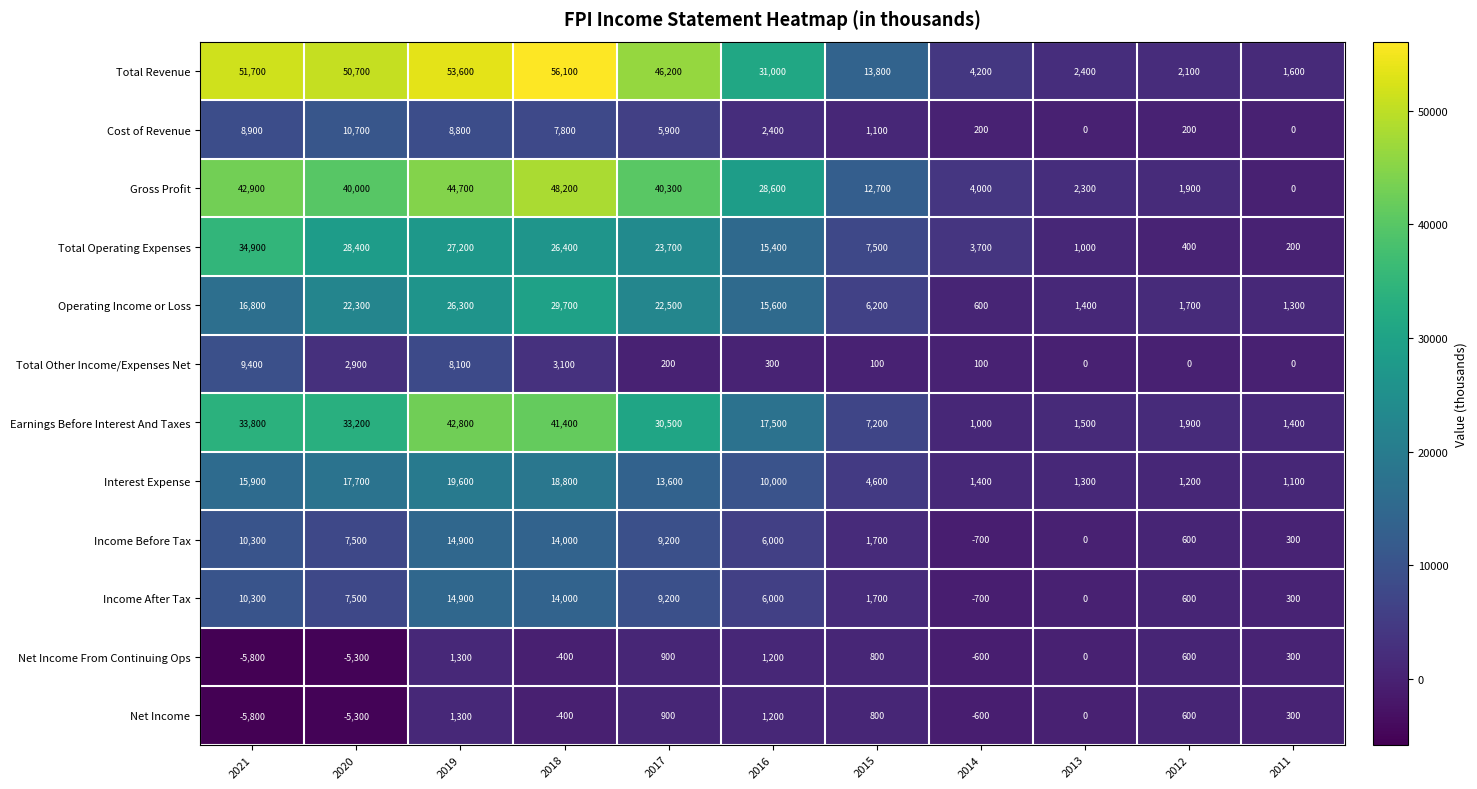

What is the spread (max minus min) of values at 2018?

56500